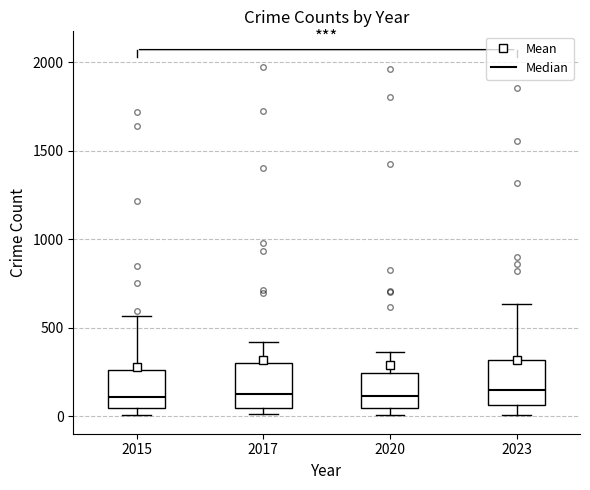

Where is the upper edge of the box at x = 2015 on the y-axis? The values are not printed on the chart, so give them approximately, as read against the axis.

250